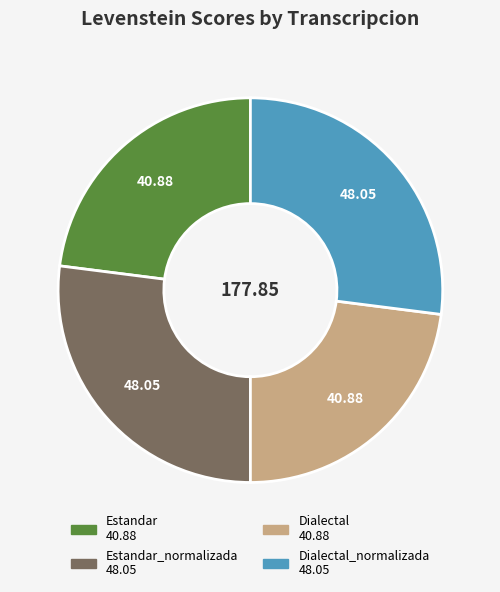

Is there any slice that represents more than half of the pie?

No